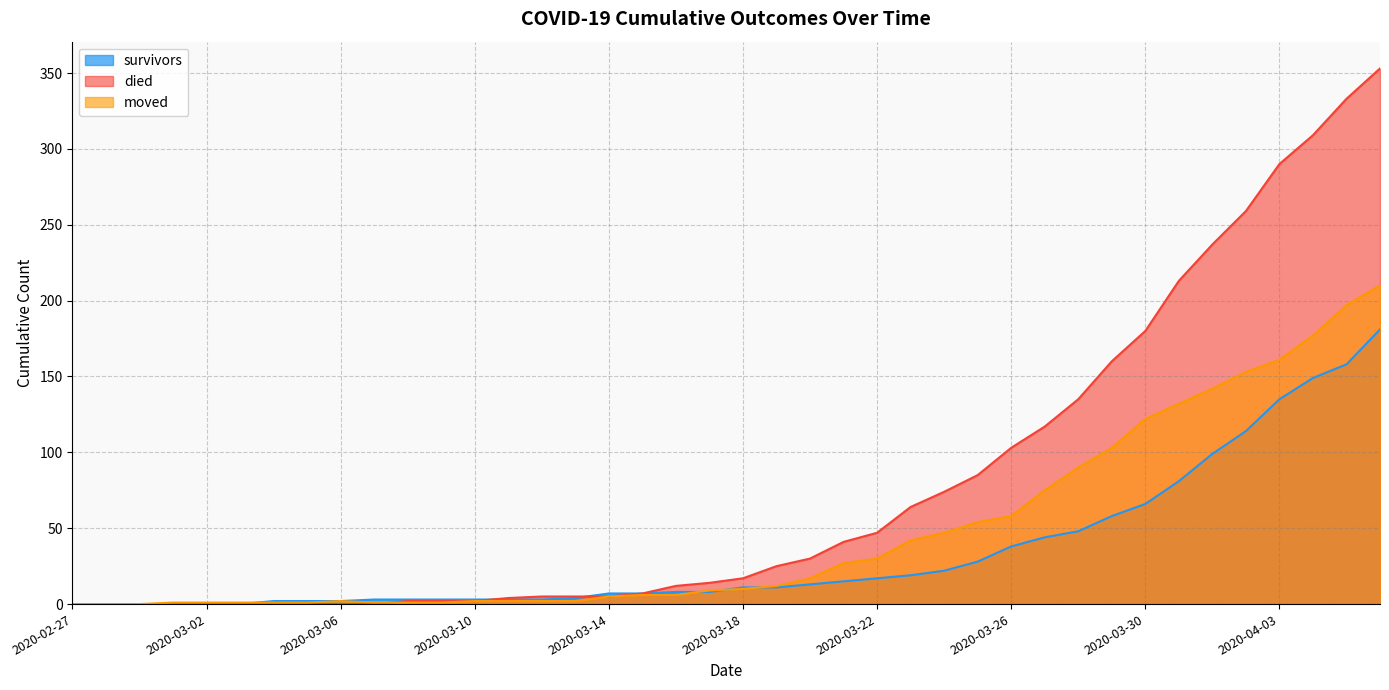

How many times do moved and died cross each other?

1